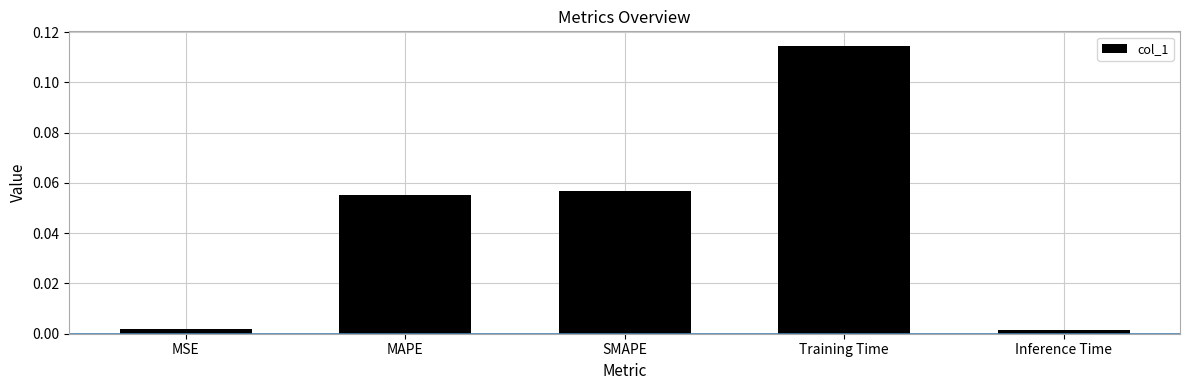

What is the label of the 5th bar from the left?

Inference Time